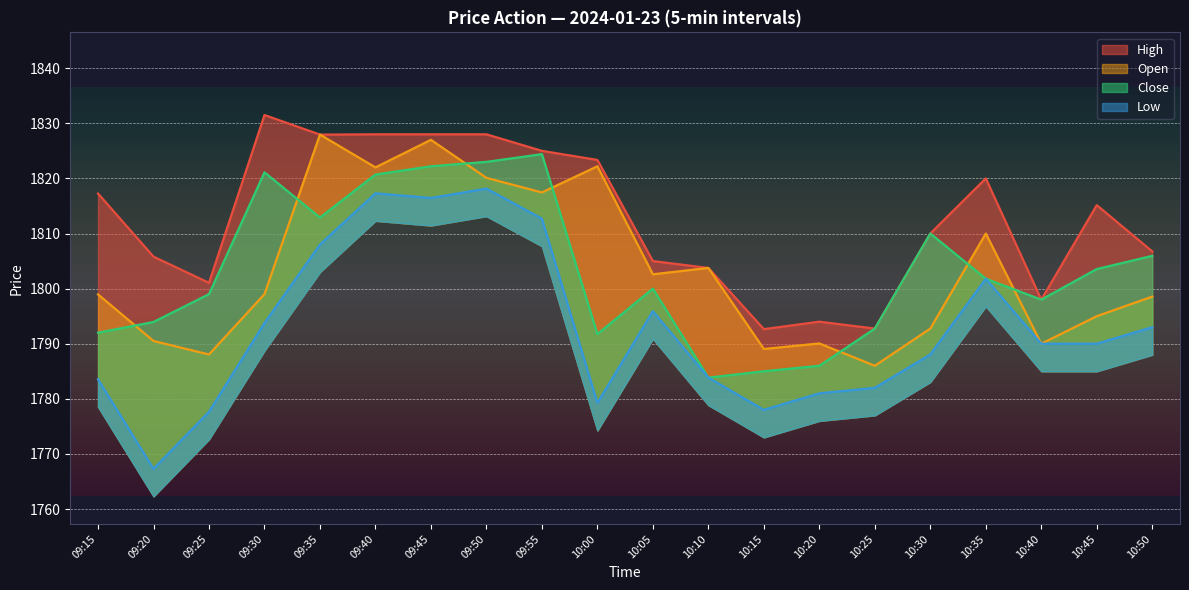

How many interior local peaks does the Open series have?

6